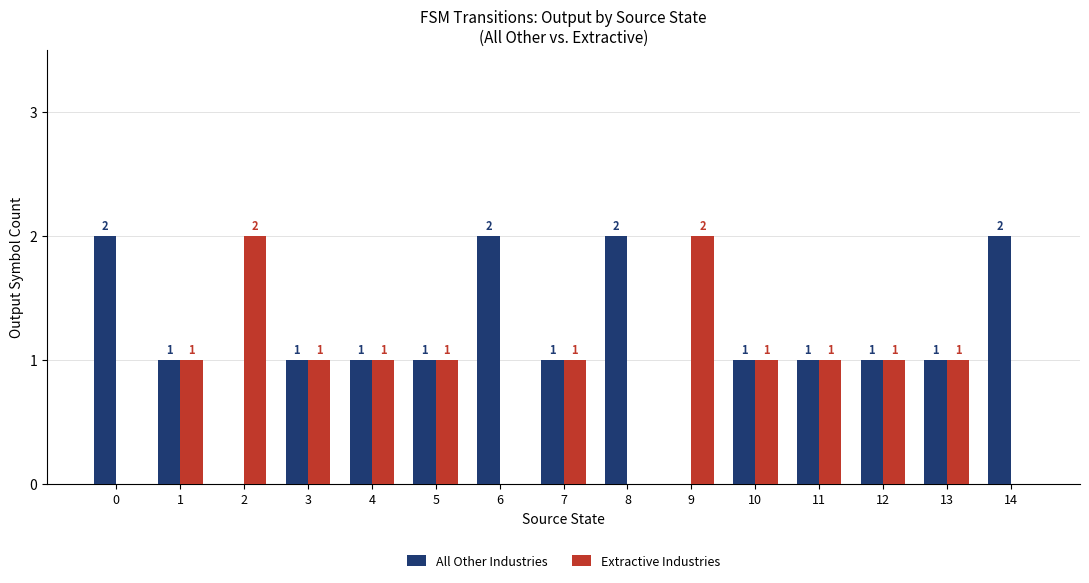

What is the sum of all All Other Industries values?

17